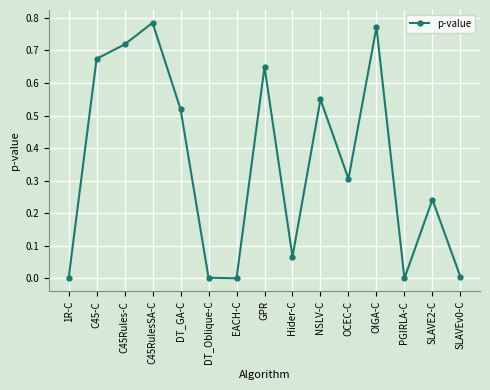

Which label corresponds to the largest value in the chart?

C45RulesSA-C